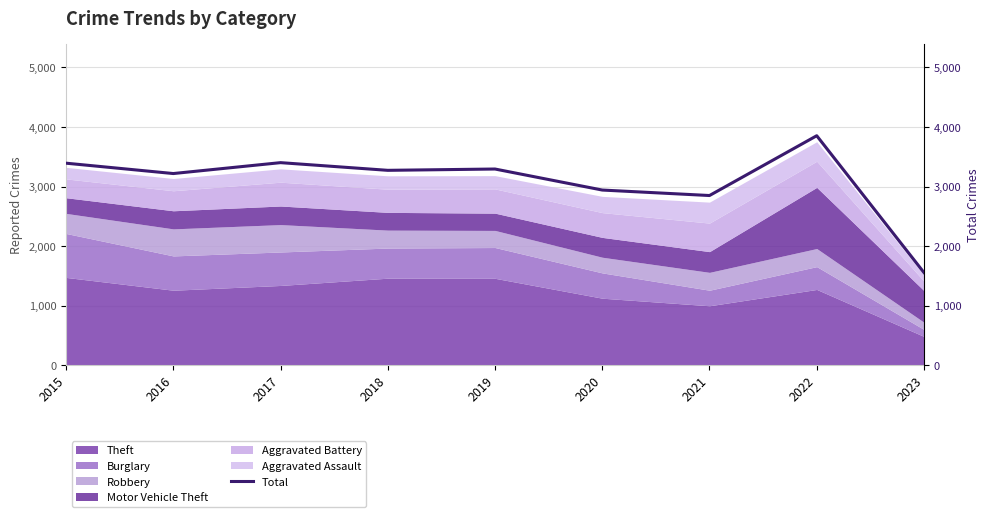

At which category does the data reach its first local valley?

2016